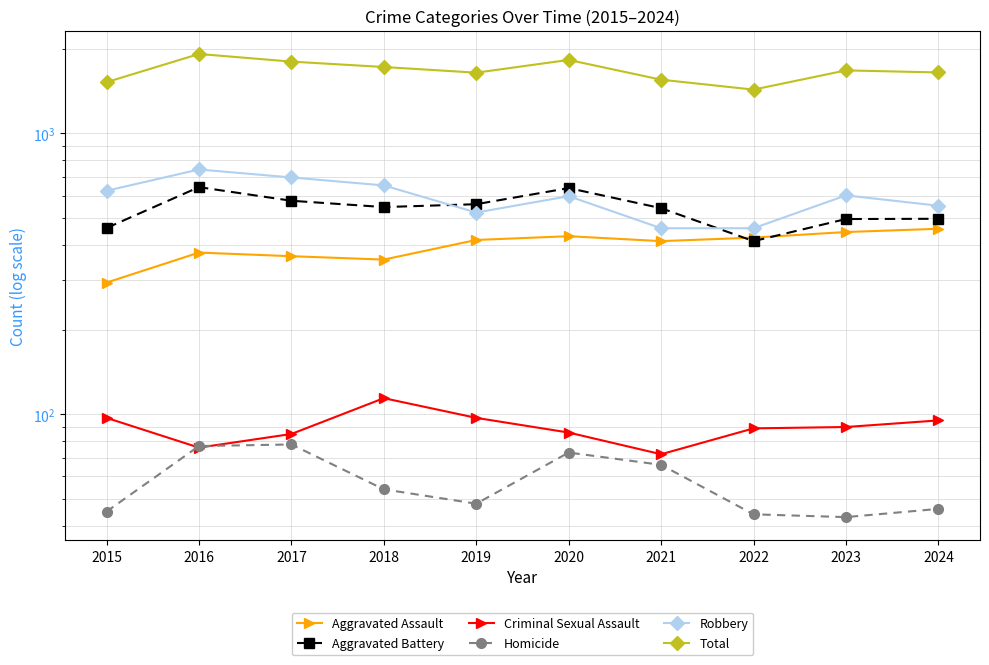

The value of Criminal Sexual Assault at 2018 is 36. True or false?

False